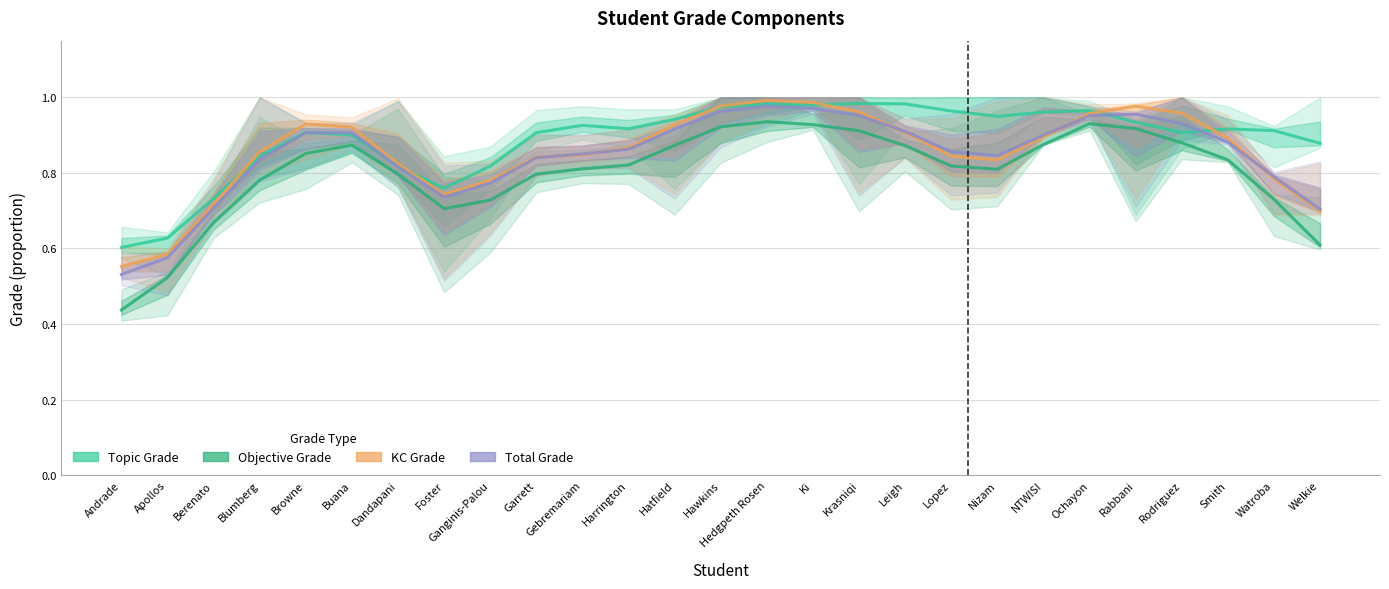

How many lines are shown in the chart?

4